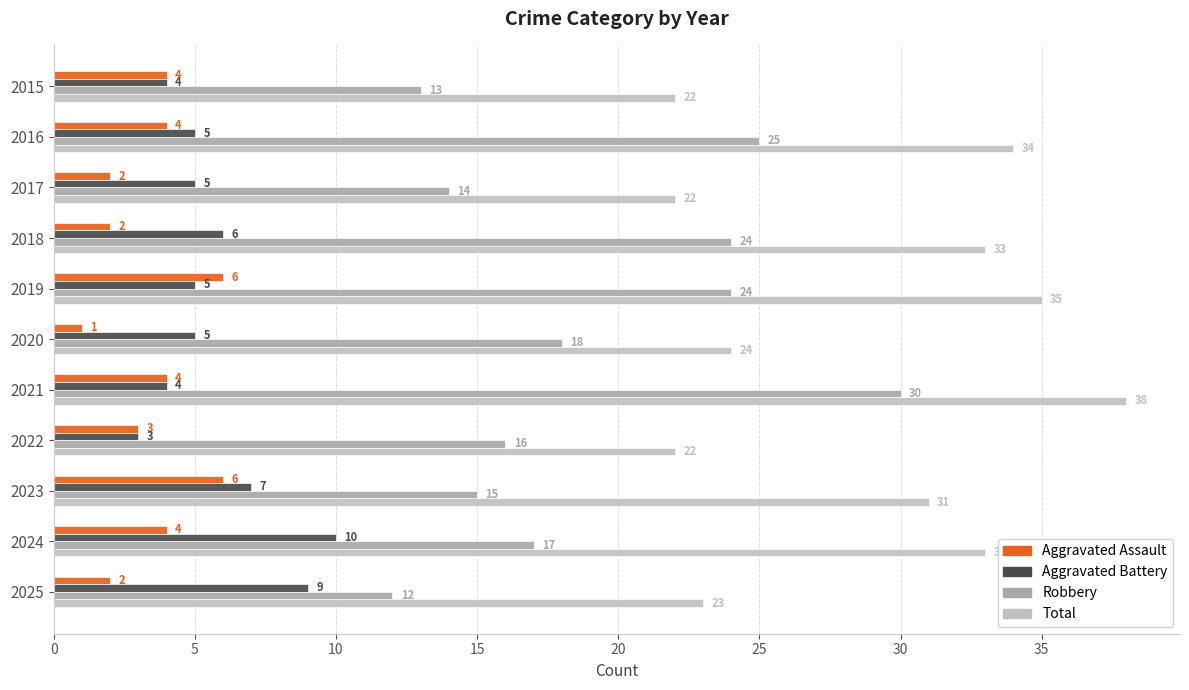

Count the number of data series in this chart.

4